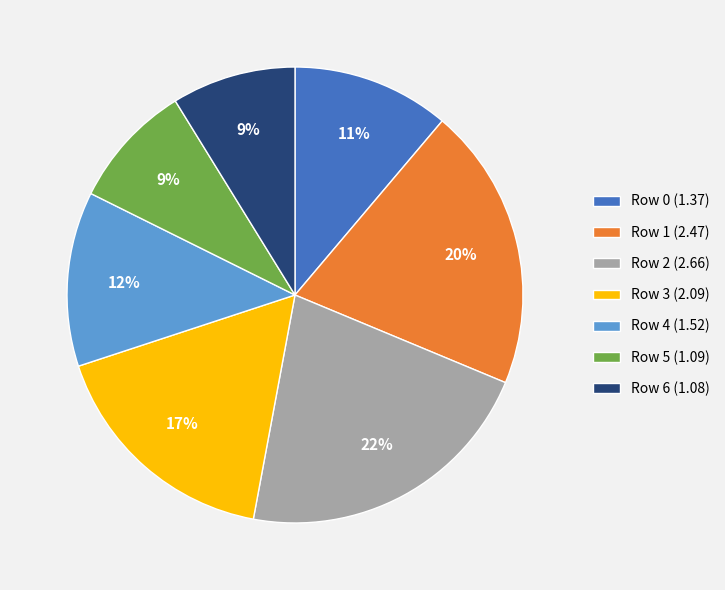

Is it true that Row 0 is 17% of the pie?

False